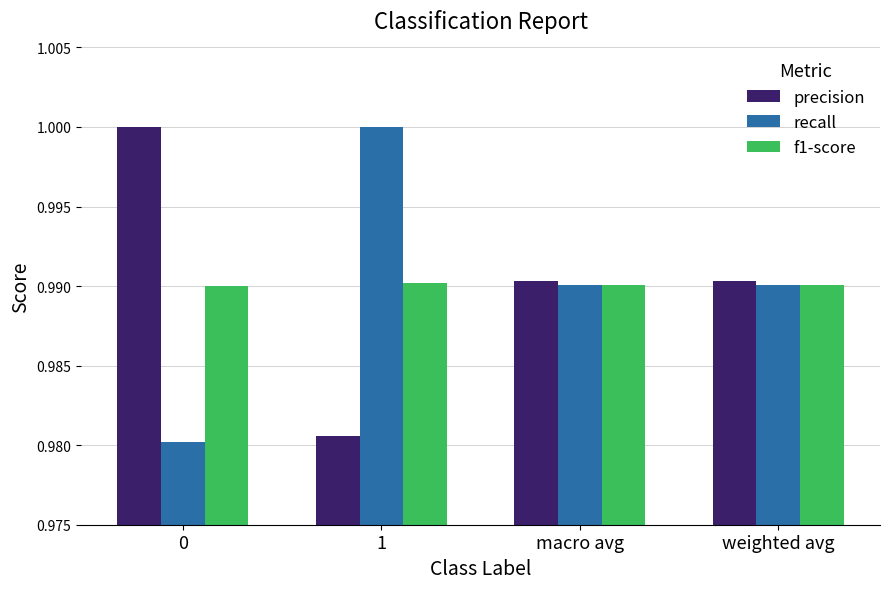

What is the sum of the f1-score values at macro avg and 1?

2.0